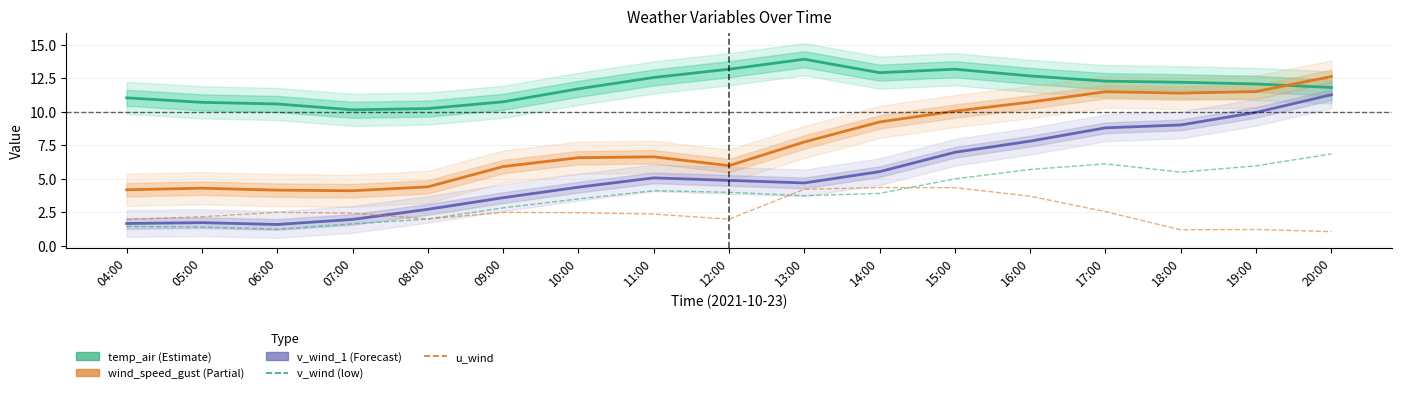

What is the maximum value for wind_speed_gust?

12.6